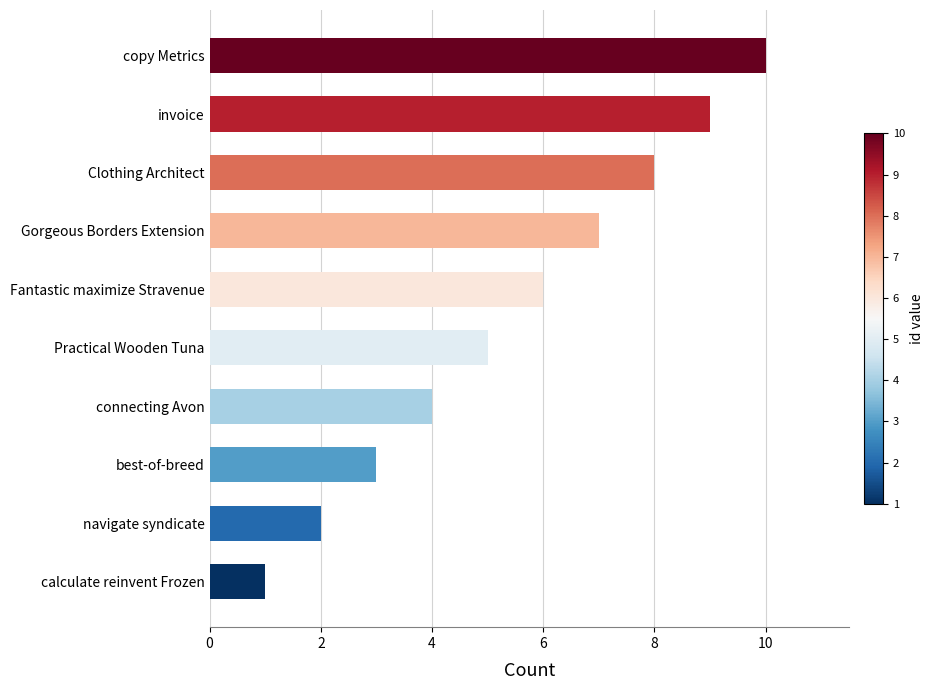

List the labels in order of value, largest first.

copy Metrics, invoice, Clothing Architect, Gorgeous Borders Extension, Fantastic maximize Stravenue, Practical Wooden Tuna, connecting Avon, best-of-breed, navigate syndicate, calculate reinvent Frozen